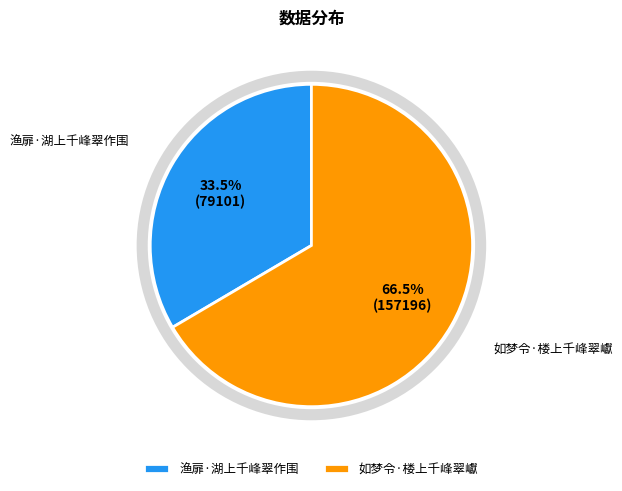

What is the largest slice in the pie chart?

如梦令·楼上千峰翠巘